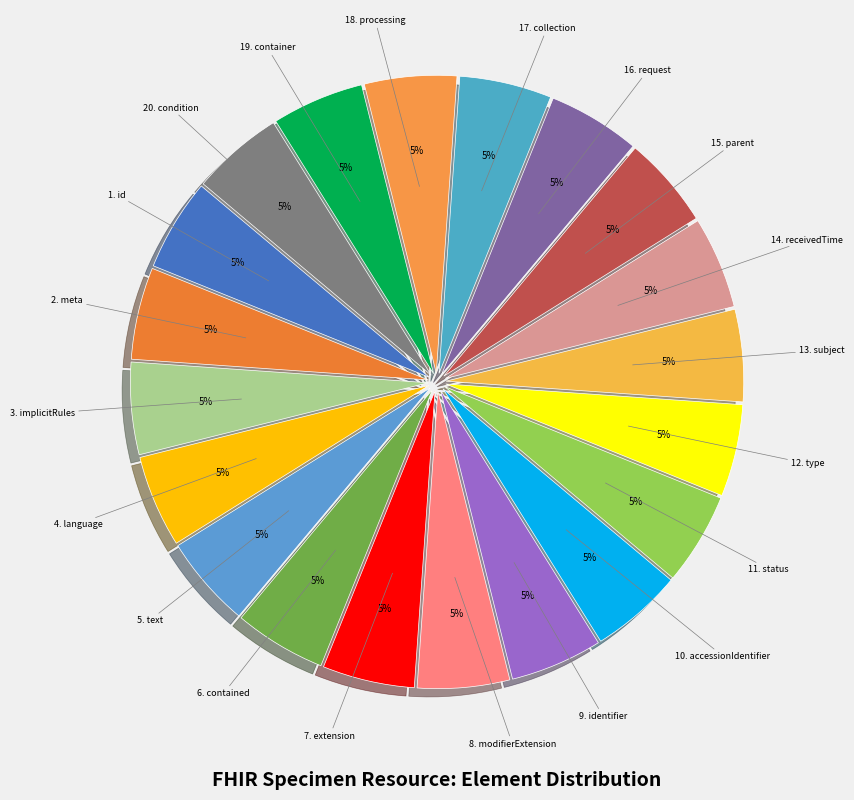

Combined, do 12. type and 14. receivedTime account for over 50%?

No